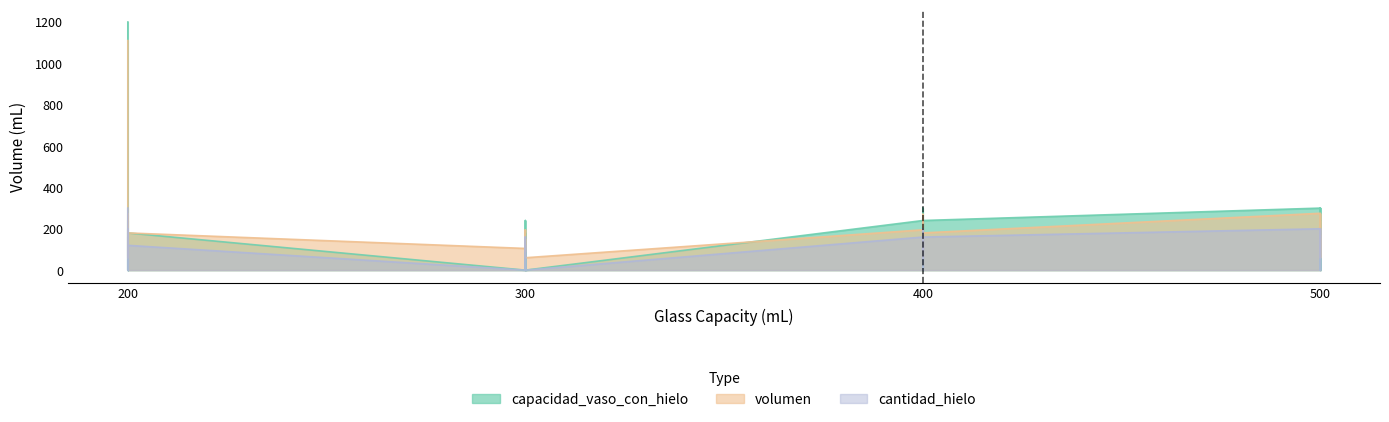

How many intersections are there between volumen and capacidad_vaso_con_hielo?

18